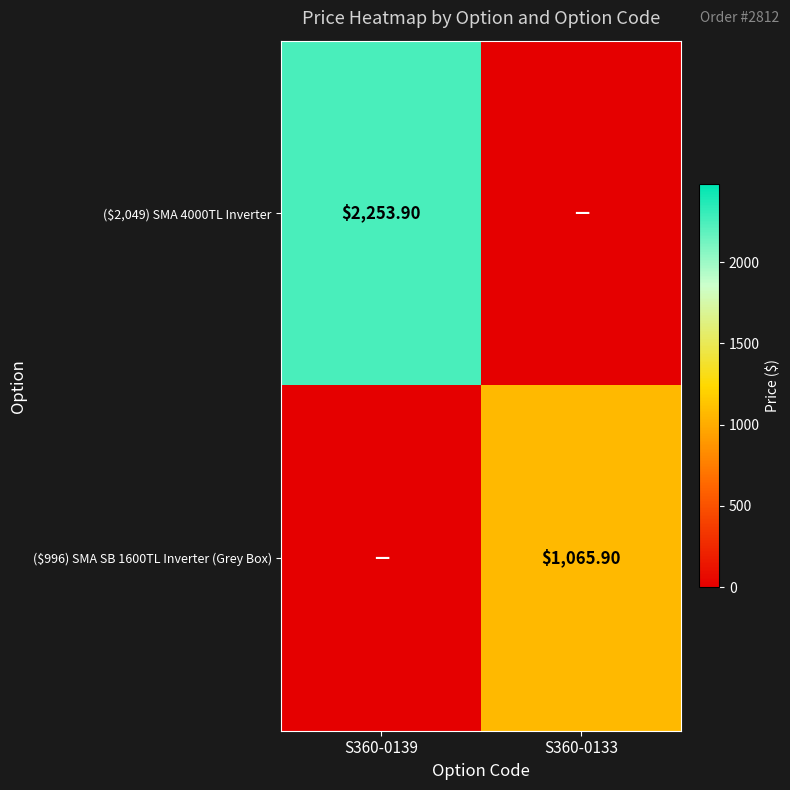

What is the highest value of the ($996) SMA SB 1600TL Inverter (Grey Box) series?

1065.9